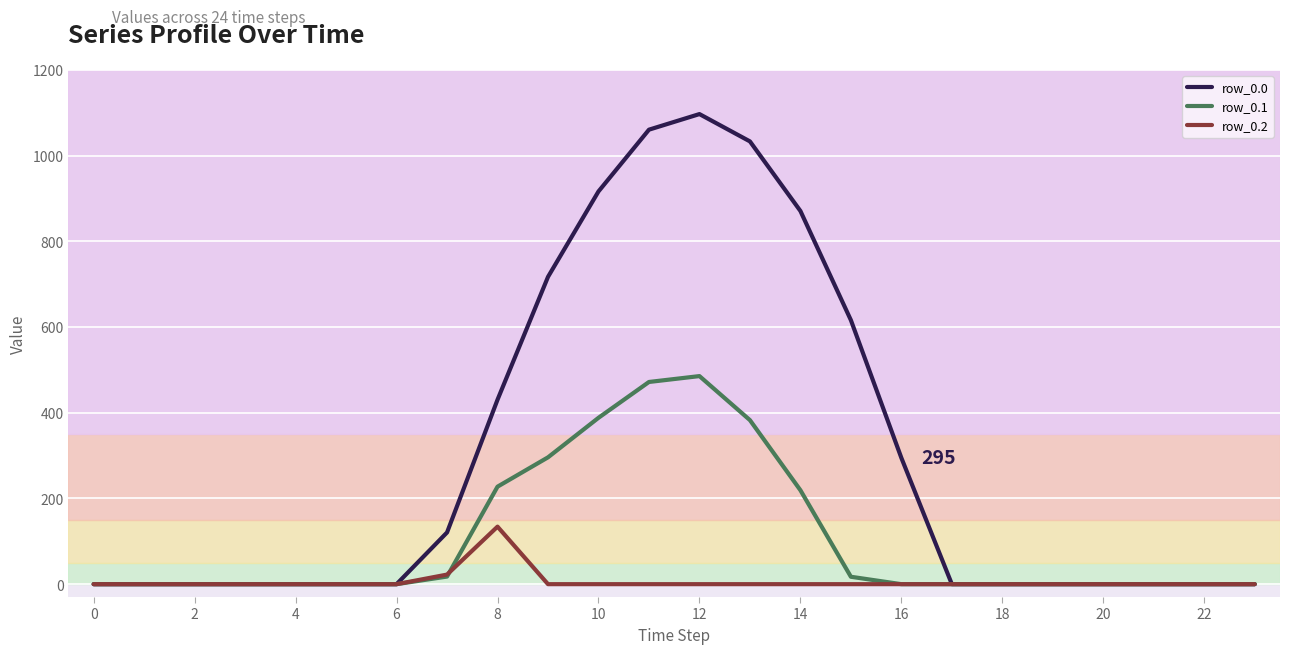

Which series has the largest range (max minus min)?

row_0.0